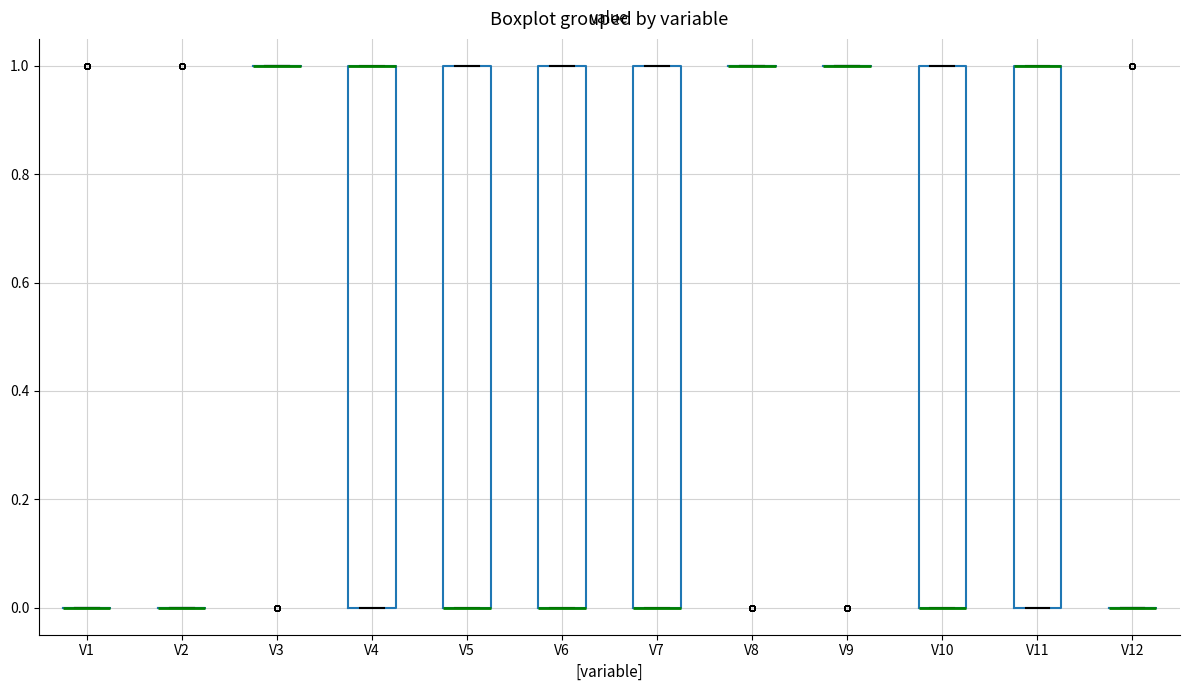

Reading left to right, transcribe this box plot: for each box, give where its median line is, the range the box spans, and where its two whiskers end, as read against the y-axis. The values are not printed on the chart, so give them approximately, as read against the axis.

V1: box collapsed to a line at 0, whiskers 0 to 0
V2: box collapsed to a line at 0, whiskers 0 to 0
V3: box collapsed to a line at 1, whiskers 1 to 1
V4: median 1 (drawn on the box's upper edge), box 0 to 1, whiskers 0 to 1
V5: median 0 (drawn on the box's lower edge), box 0 to 1, whiskers 0 to 1
V6: median 0 (drawn on the box's lower edge), box 0 to 1, whiskers 0 to 1
V7: median 0 (drawn on the box's lower edge), box 0 to 1, whiskers 0 to 1
V8: box collapsed to a line at 1, whiskers 1 to 1
V9: box collapsed to a line at 1, whiskers 1 to 1
V10: median 0 (drawn on the box's lower edge), box 0 to 1, whiskers 0 to 1
V11: median 1 (drawn on the box's upper edge), box 0 to 1, whiskers 0 to 1
V12: box collapsed to a line at 0, whiskers 0 to 0